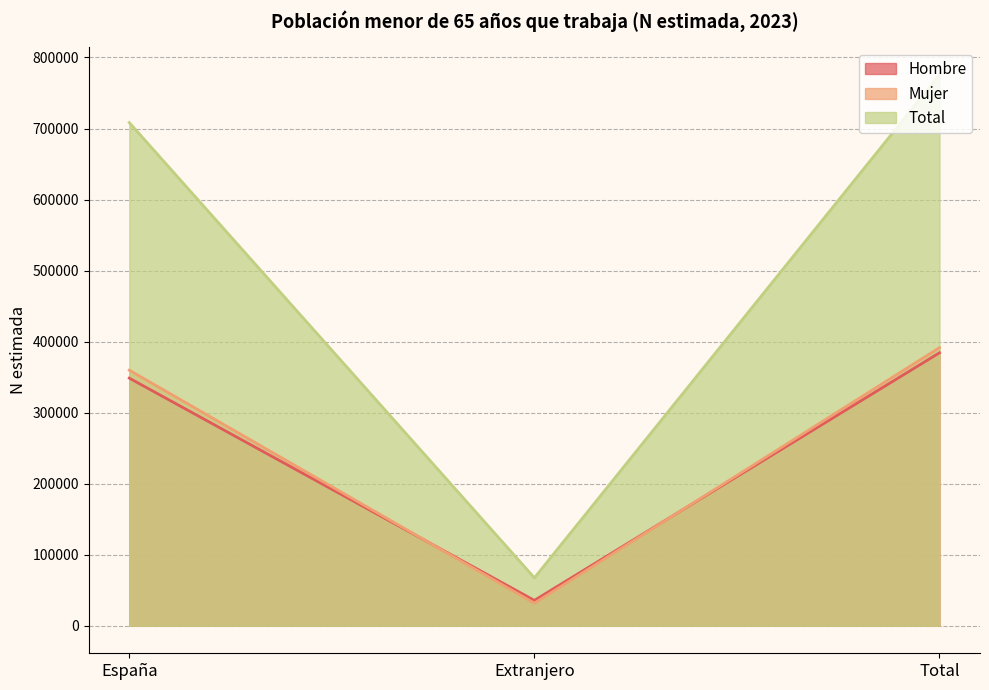

What is the label of the 3rd point from the right?

España